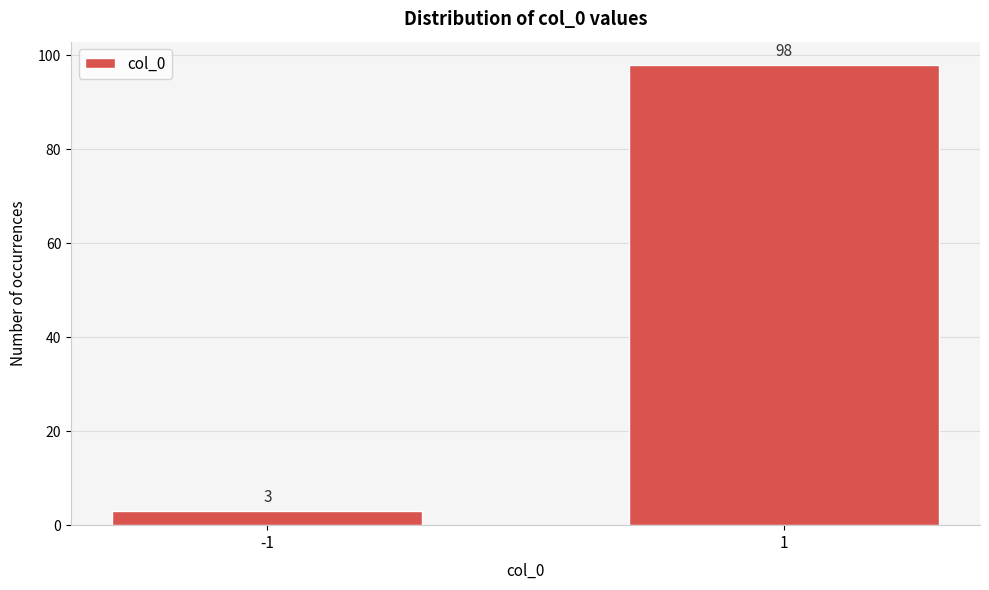

Reading left to right, what are all the values shown in this chart?

-1=3	1=98